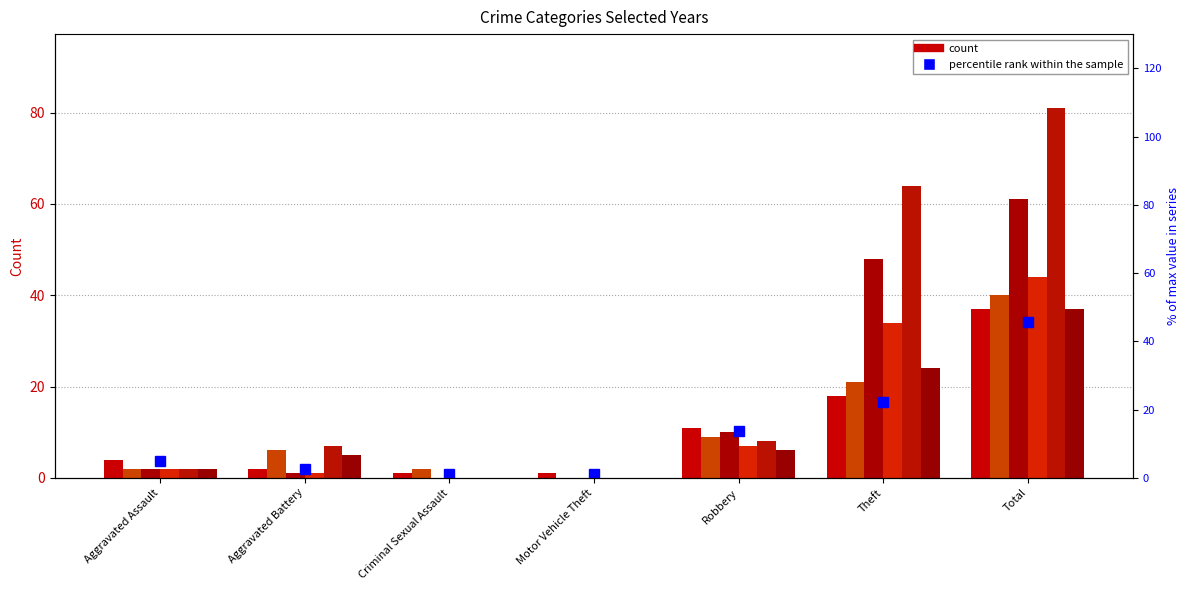

Count the number of data series in this chart.

6